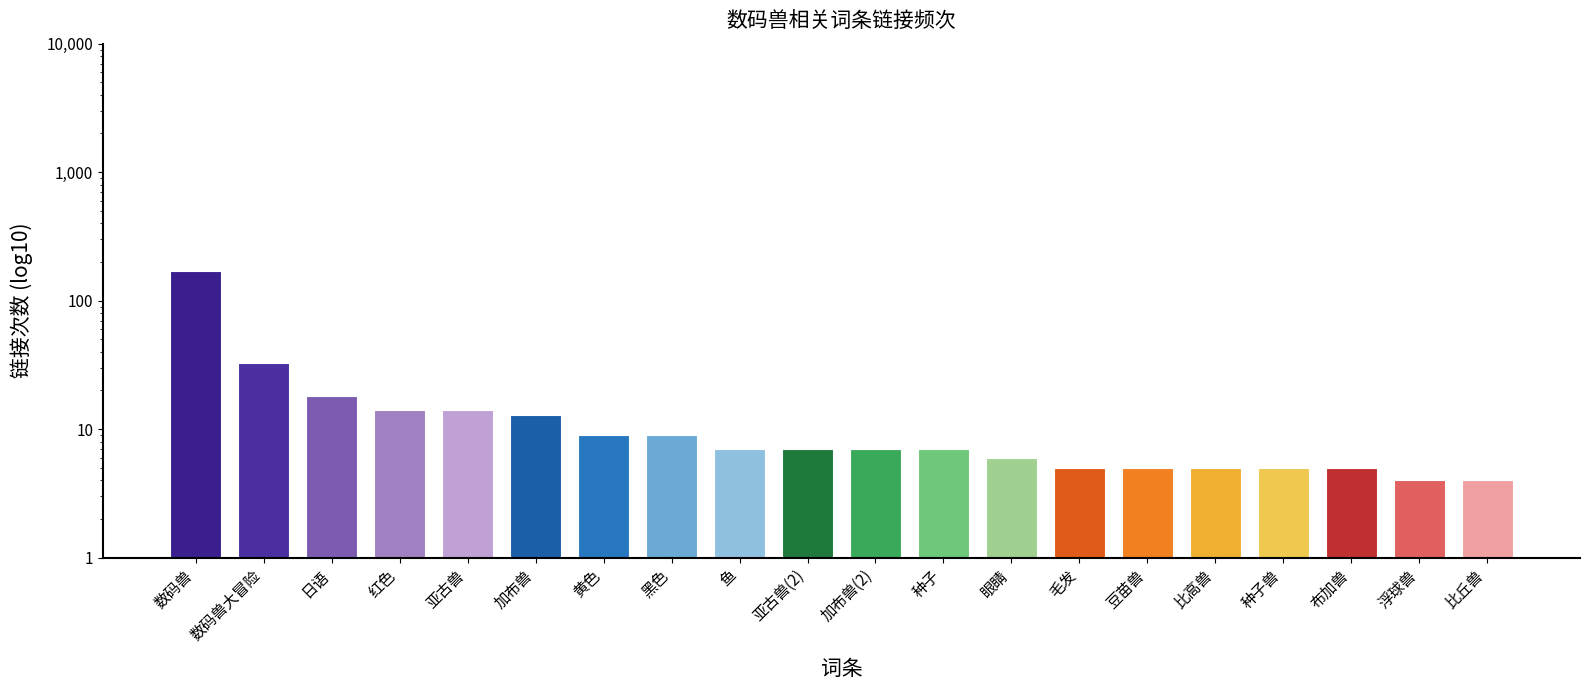

Reading right to left, what are all the values shown in this chart?

比丘兽=4	浮球兽=4	布加兽=5	种子兽=5	比高兽=5	豆苗兽=5	毛发=5	眼睛=6	种子=7	加布兽(2)=7	亚古兽(2)=7	鱼=7	黑色=9	黄色=9	加布兽=13	亚古兽=14	红色=14	日语=18	数码兽大冒险=33	数码兽=171